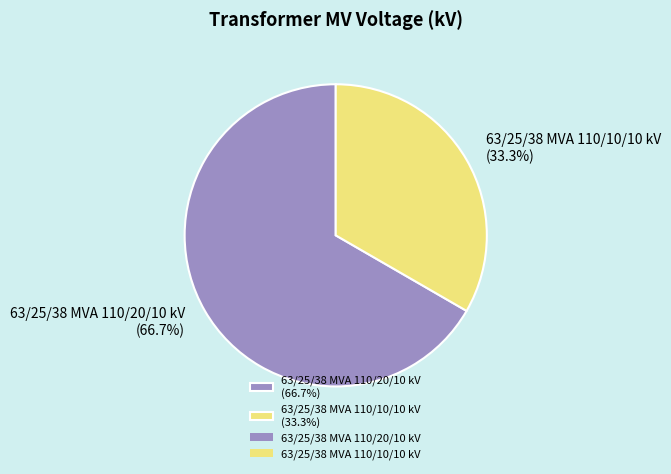

What is the total percentage of 63/25/38 MVA 110/20/10 kV and 63/25/38 MVA 110/10/10 kV?

100.0%